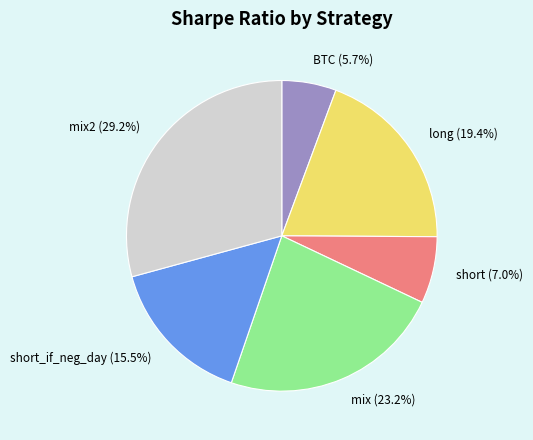

Is the sum of BTC (5.7%) and short_if_neg_day (15.5%) greater than half?

No